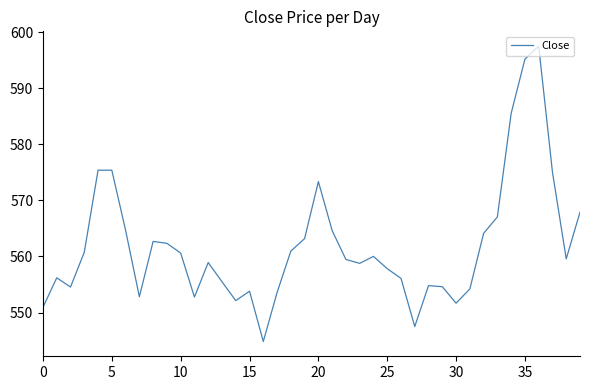

Does the chart have visible grid lines?

No